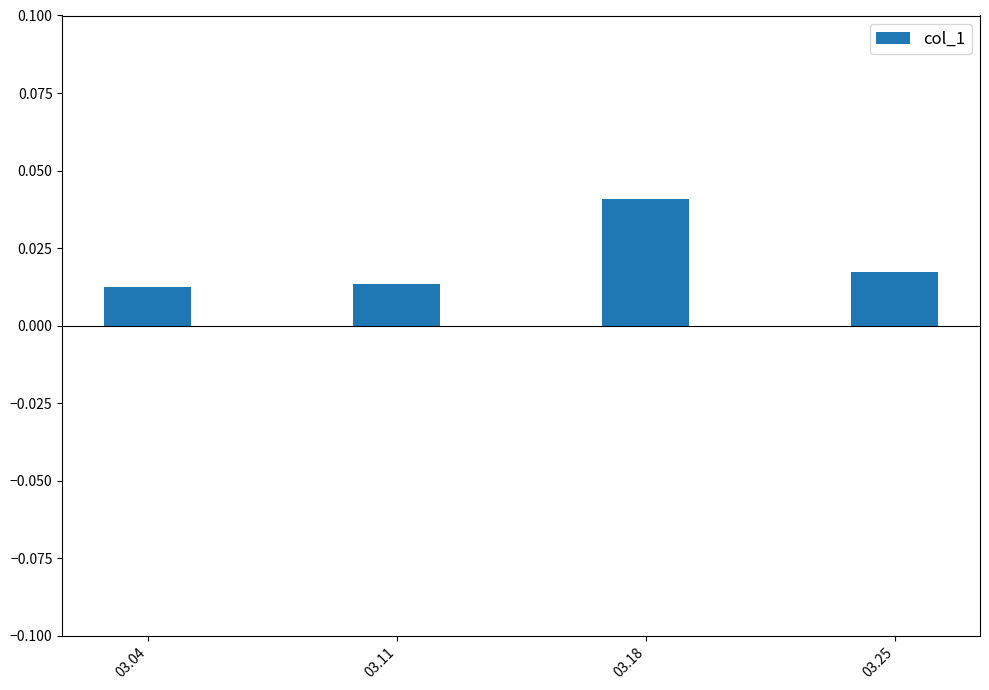

Which has a higher value, 03.04 or 03.25?

03.25